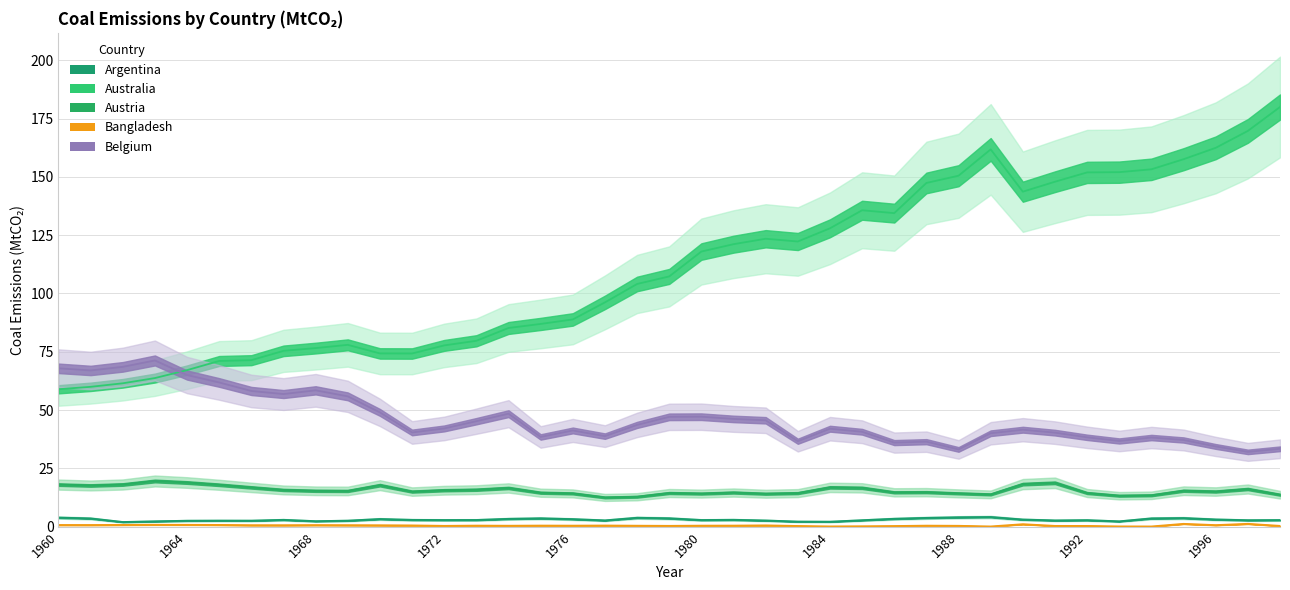

True or false: Argentina has more than 1 interior local peaks.

True